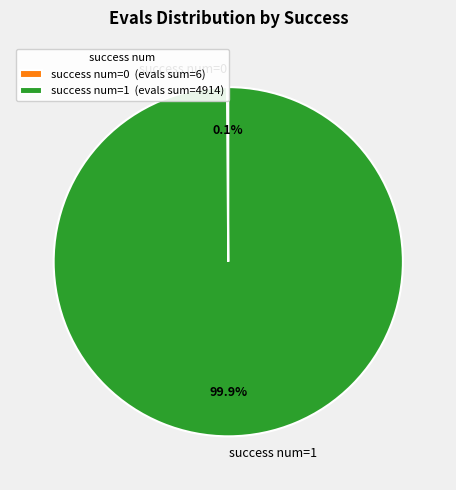

Is there a majority slice in this chart?

Yes